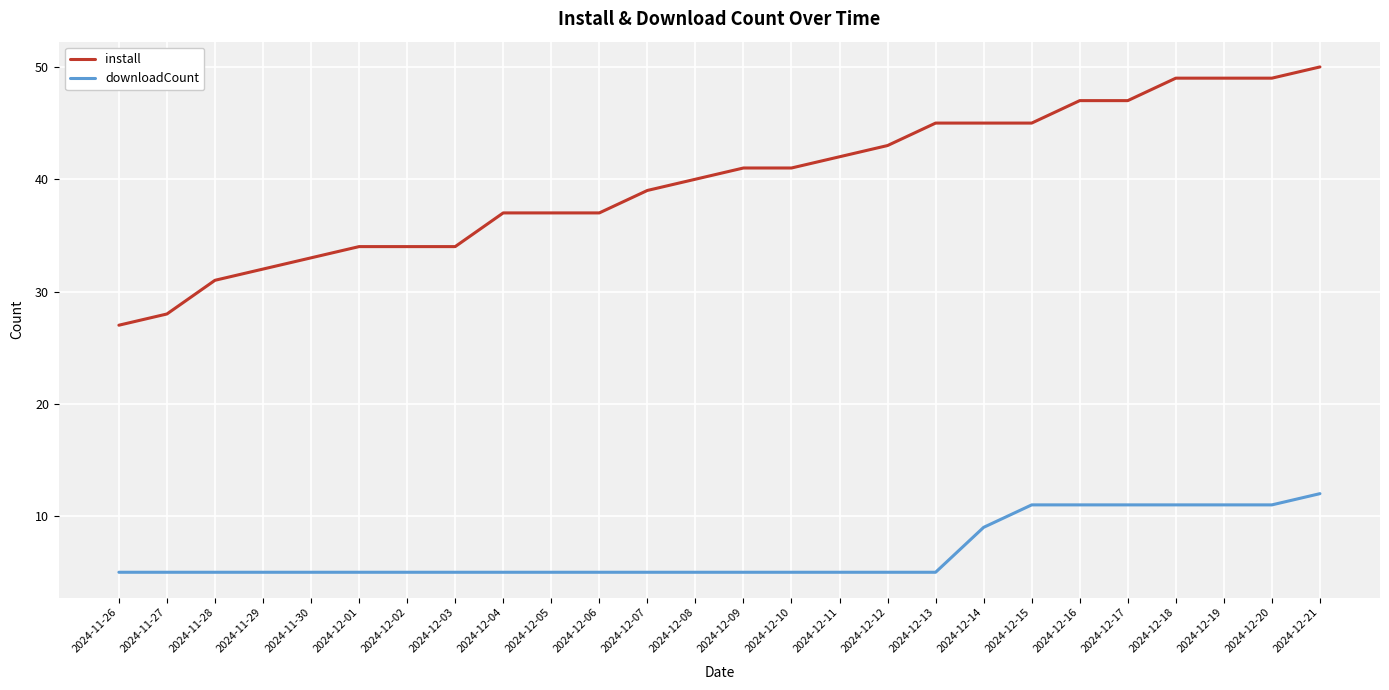

Which series changed the most between 2024-11-28 and 2024-12-10?

install